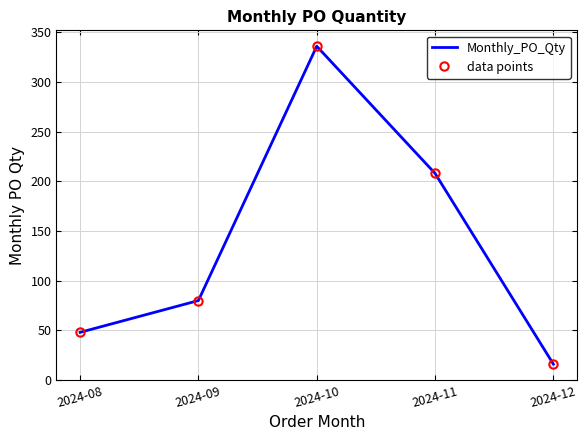

What is the difference between the second highest and second lowest values in the data points series?

160